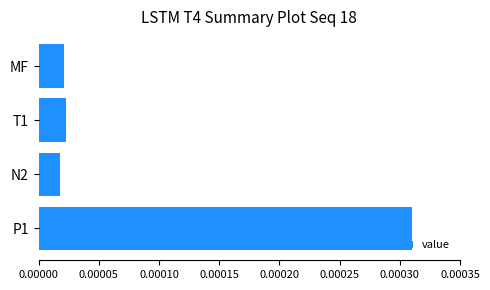

What is the label of the 4th bar from the top?

P1